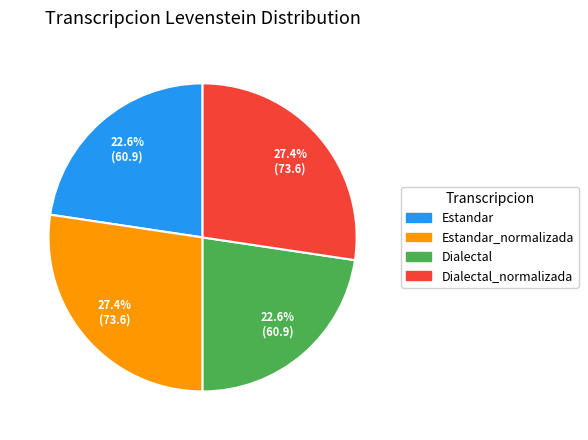

How many segments does this pie chart have?

4